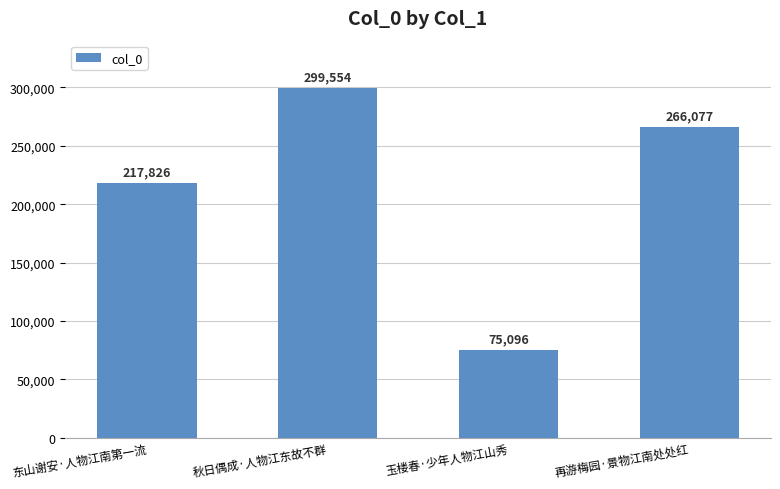

What is the label of the 1st bar from the right?

再游梅园·景物江南处处红